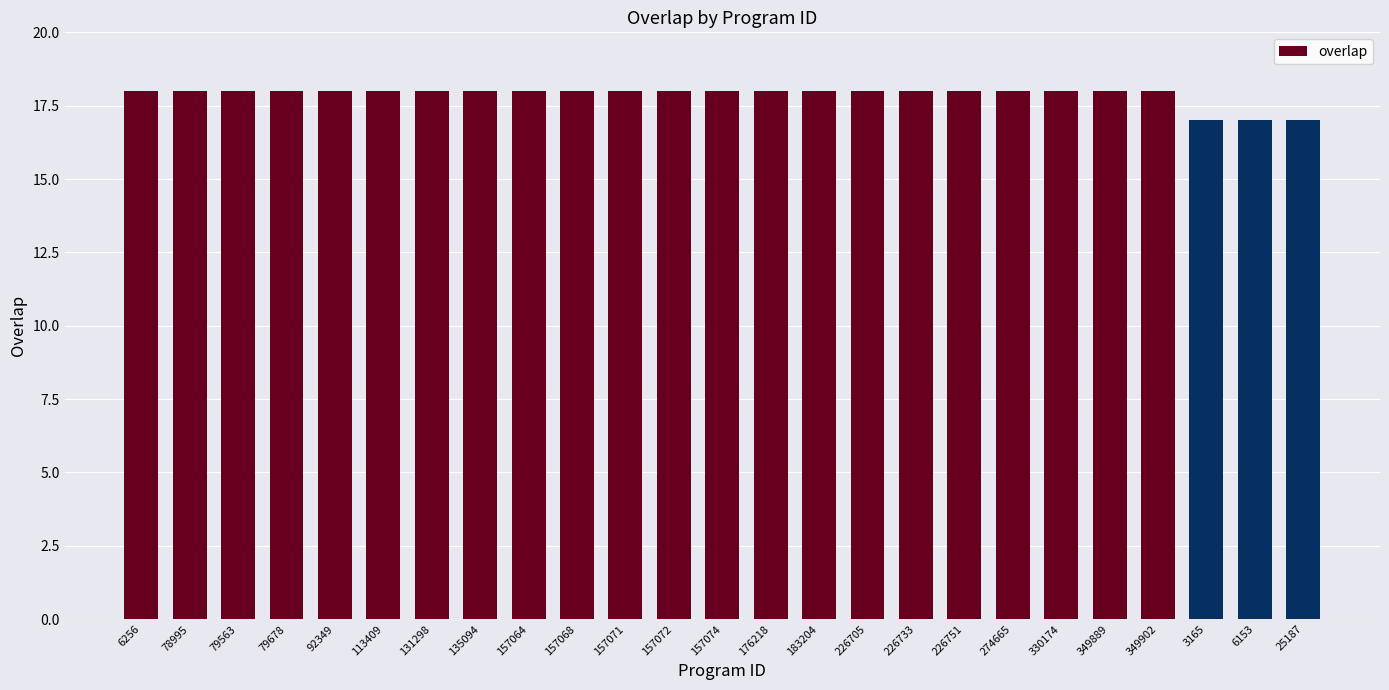

What is the maximum value shown in the chart?

18